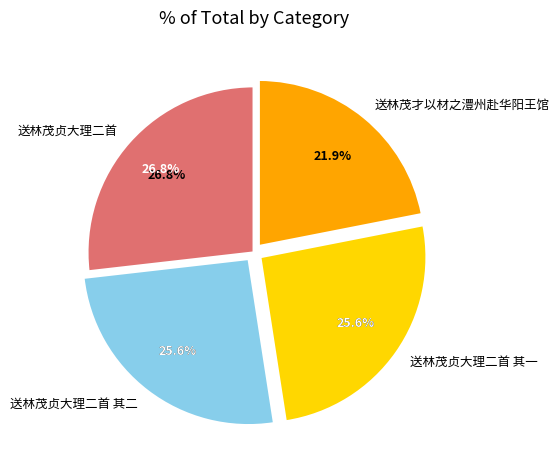

Which category has the smallest portion of the pie?

送林茂才以材之澧州赴华阳王馆